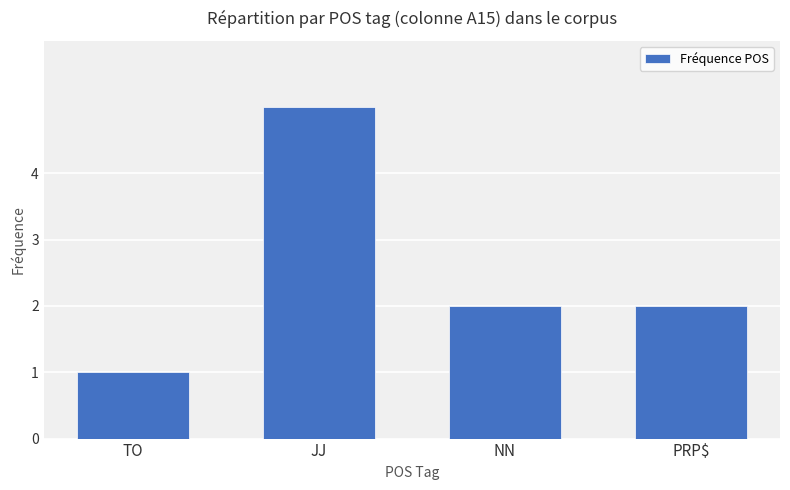

What is the ratio of the value at JJ to the value at PRP$?

2.5